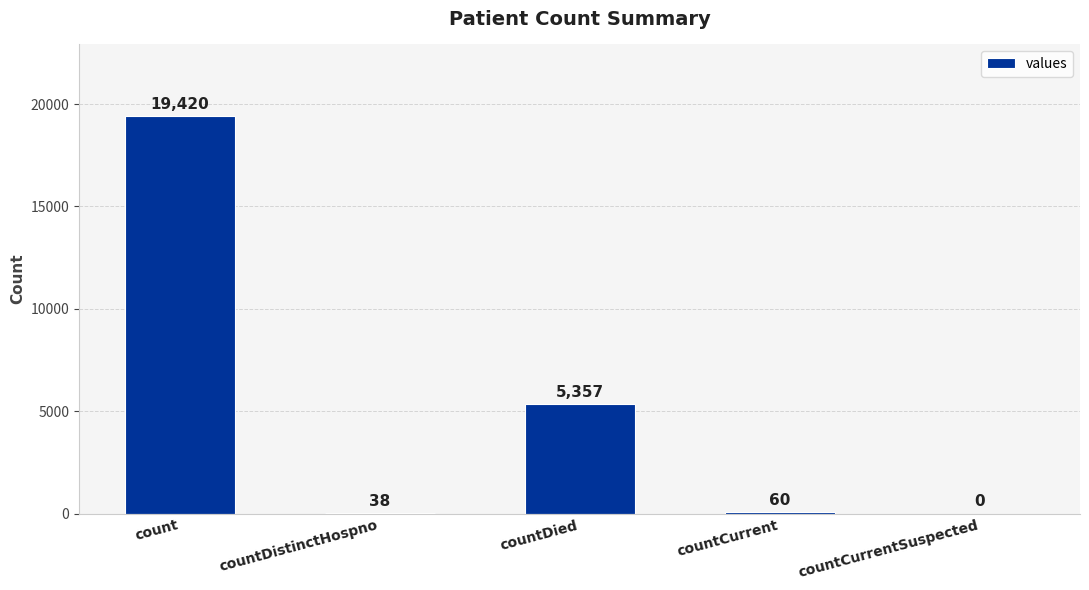

Are the bars horizontal?

No